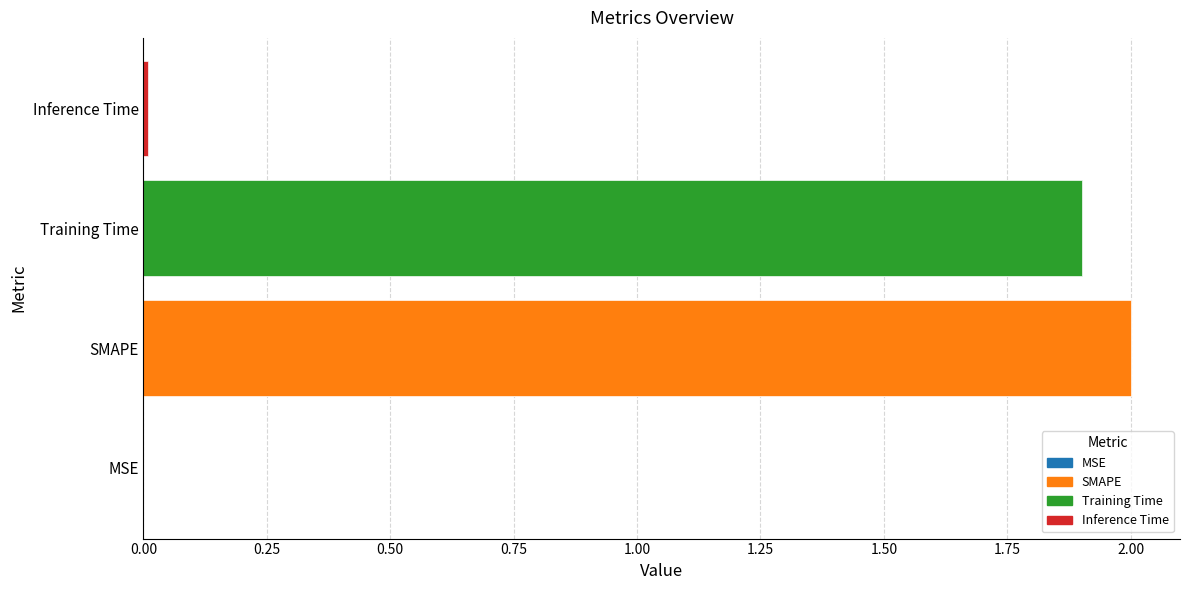

Are the bars horizontal?

Yes